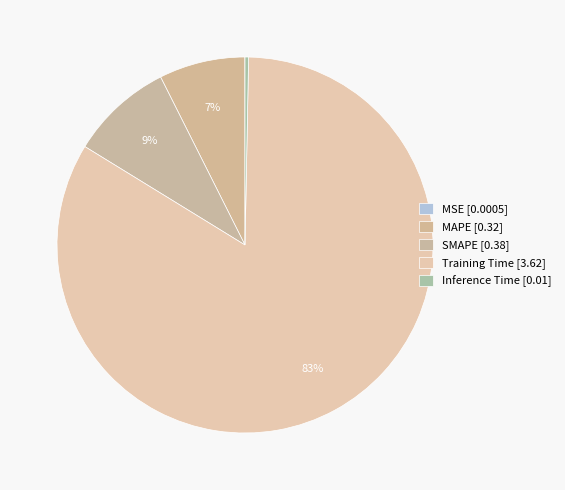

Is it true that SMAPE is 1% of the pie?

False